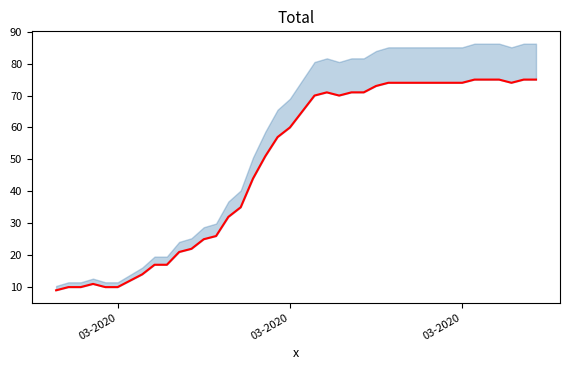

Count the number of data series in this chart.

1